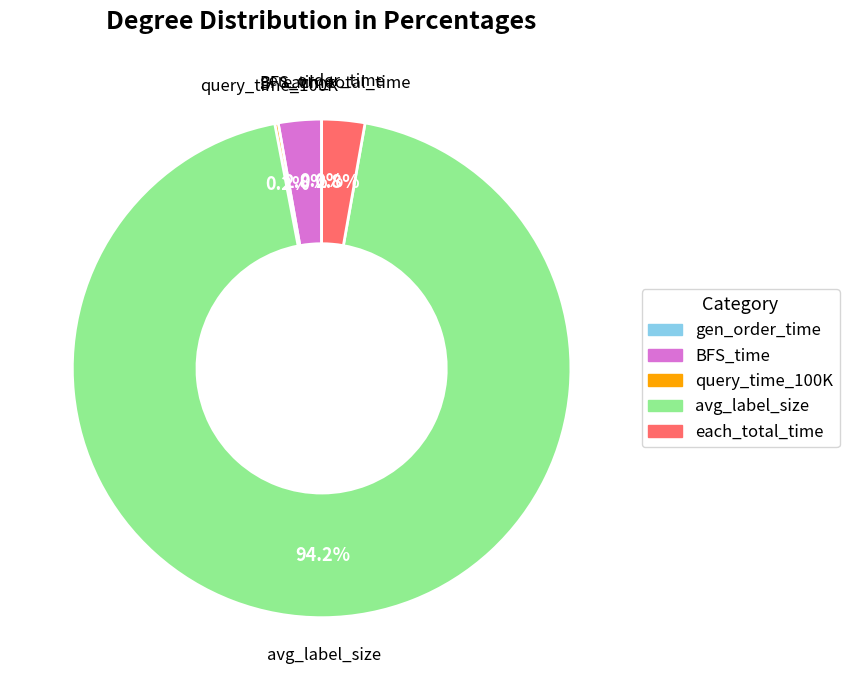

Between avg_label_size and each_total_time, which is larger?

avg_label_size